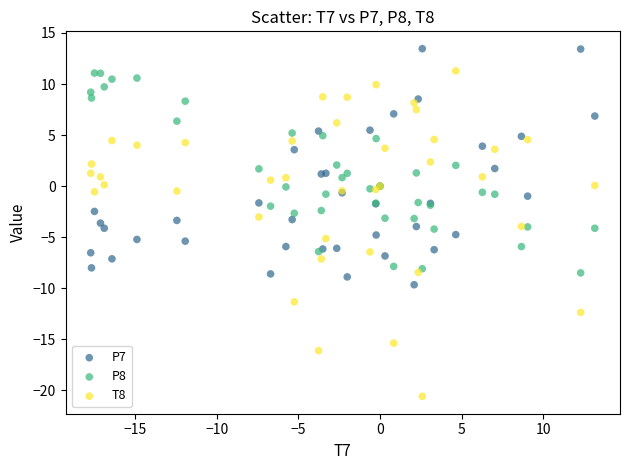

Which series contains the lowest Y value?

T8